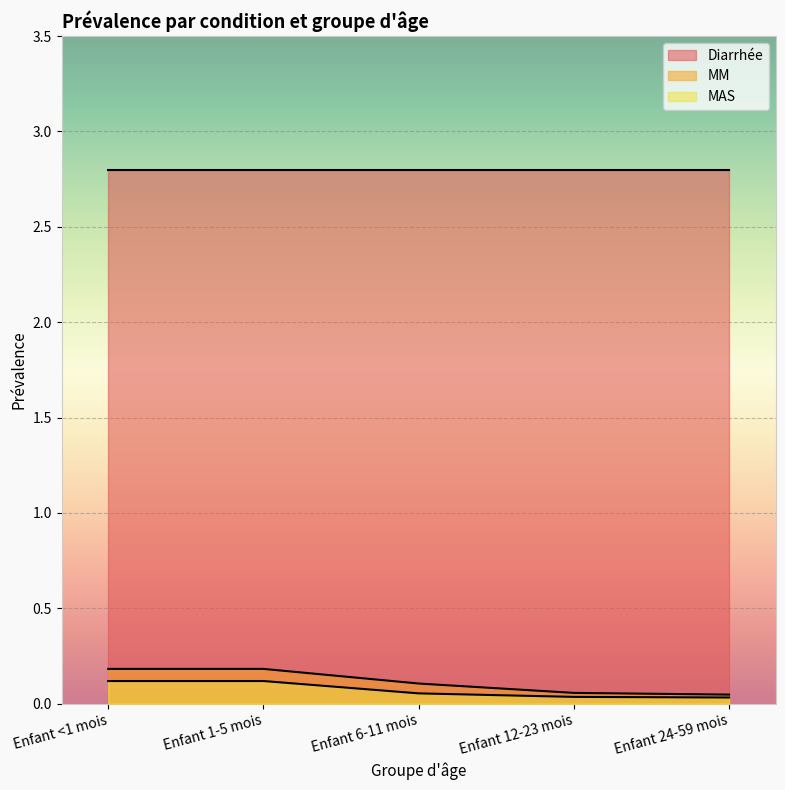

At which category is the sum across all series the highest?

Enfant <1 mois